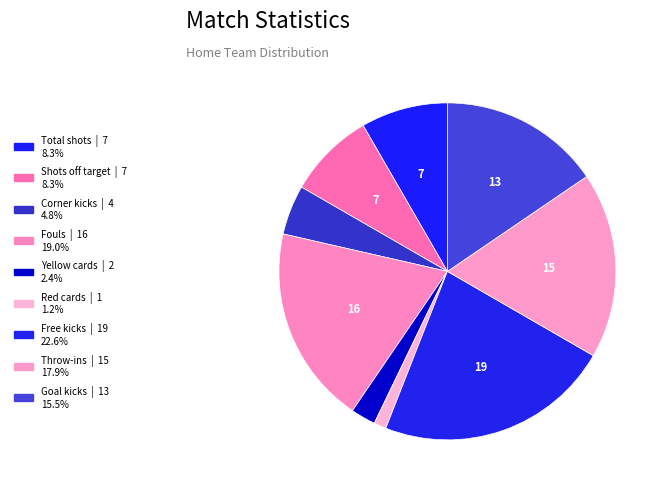

To the nearest percent, what portion does Red cards represent?

1%